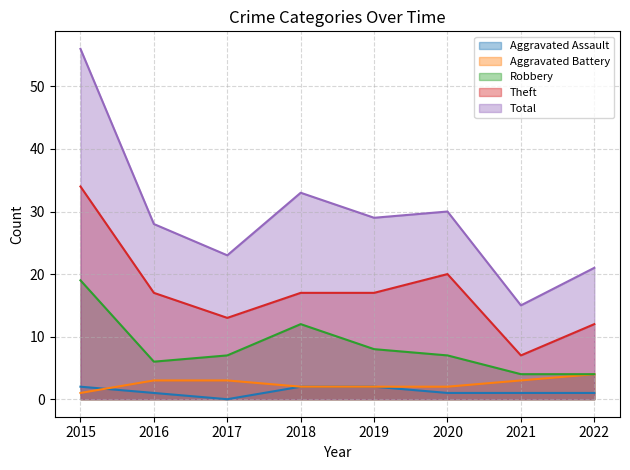

What is the total value across all series at 2015?

112